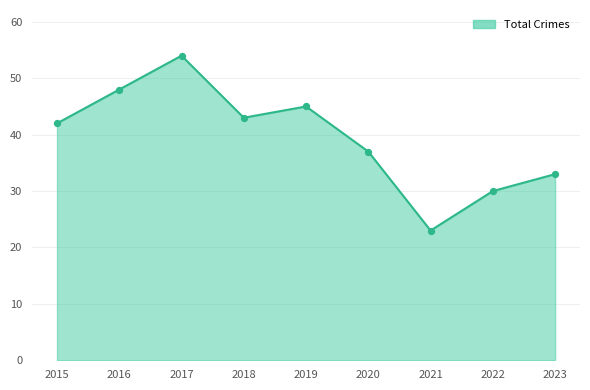

What is the change in value from 2019 to 2021?

-22